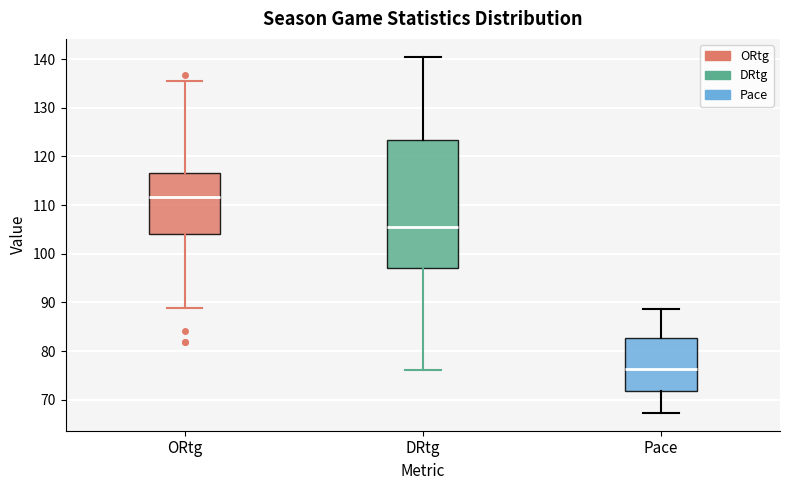

Which box is the tallest, from its lower edge to its upper edge?

DRtg